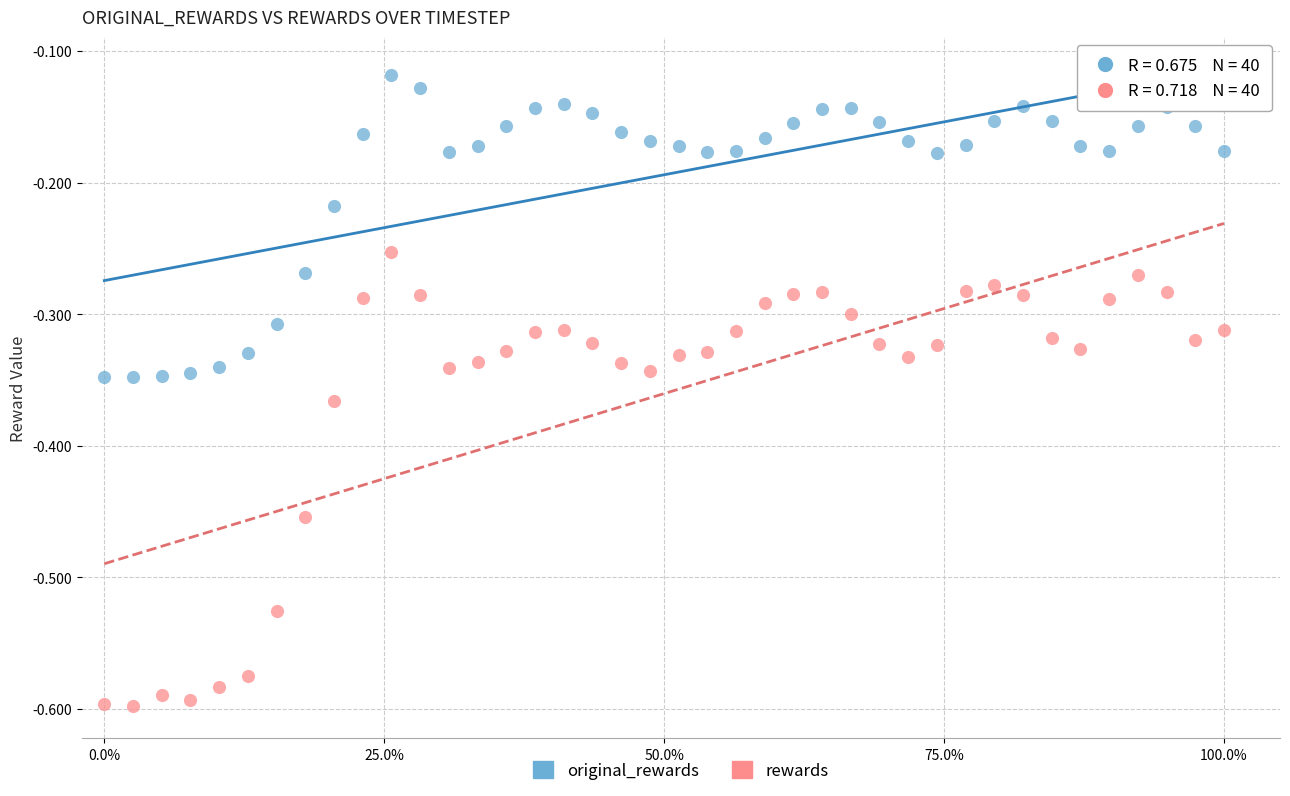

Which series reaches the minimum Y coordinate?

rewards